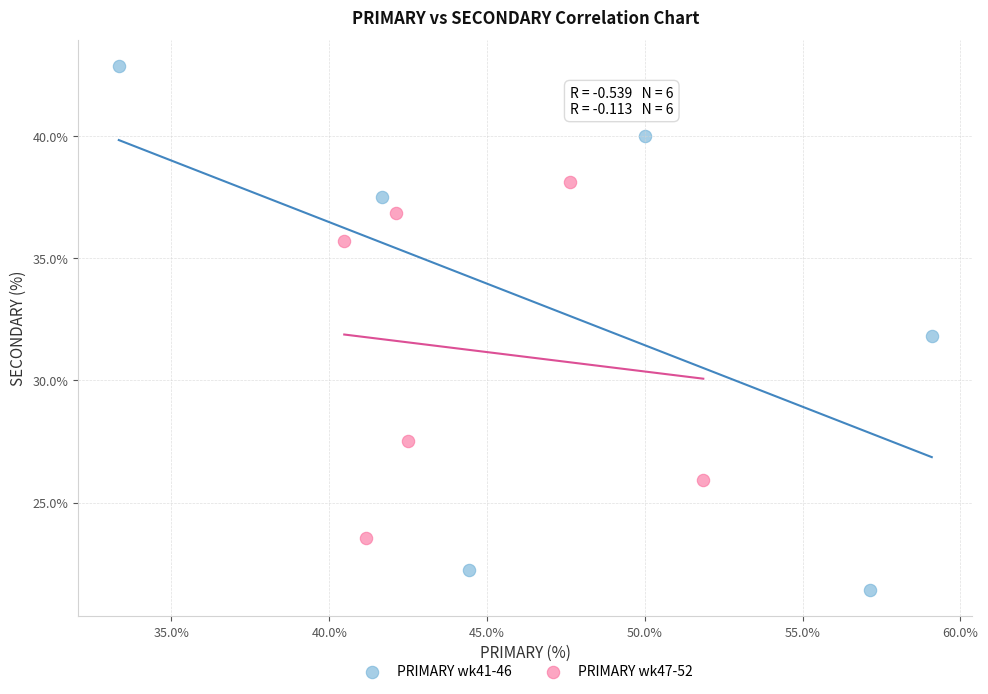

Which series has the widest spread of Y values?

PRIMARY wk41-46